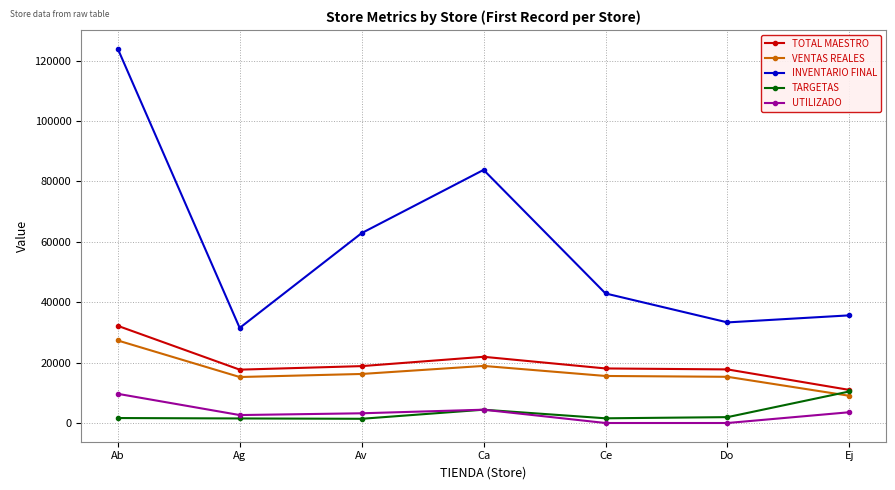

Which series has the largest range (max minus min)?

INVENTARIO FINAL